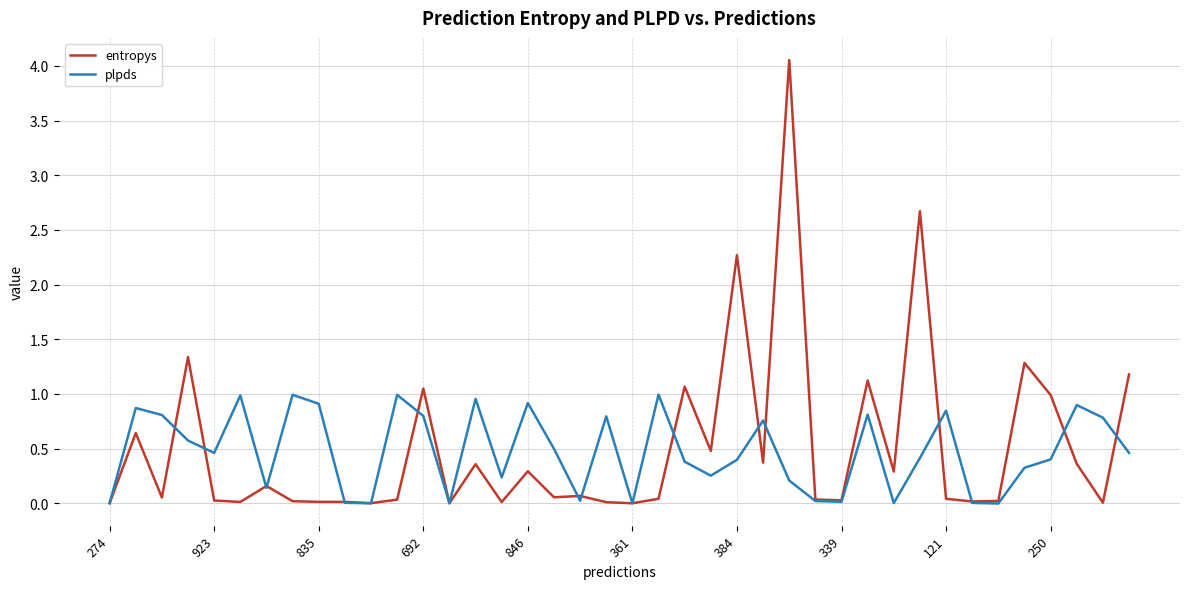

Which series has the largest range (max minus min)?

entropys